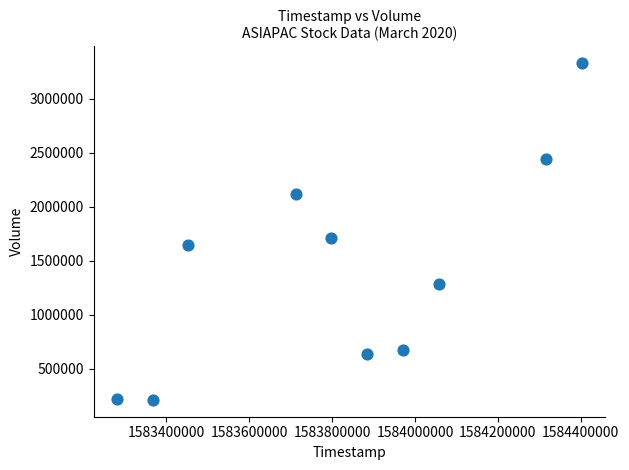

What is the range of X values (max minus min)?

1123200